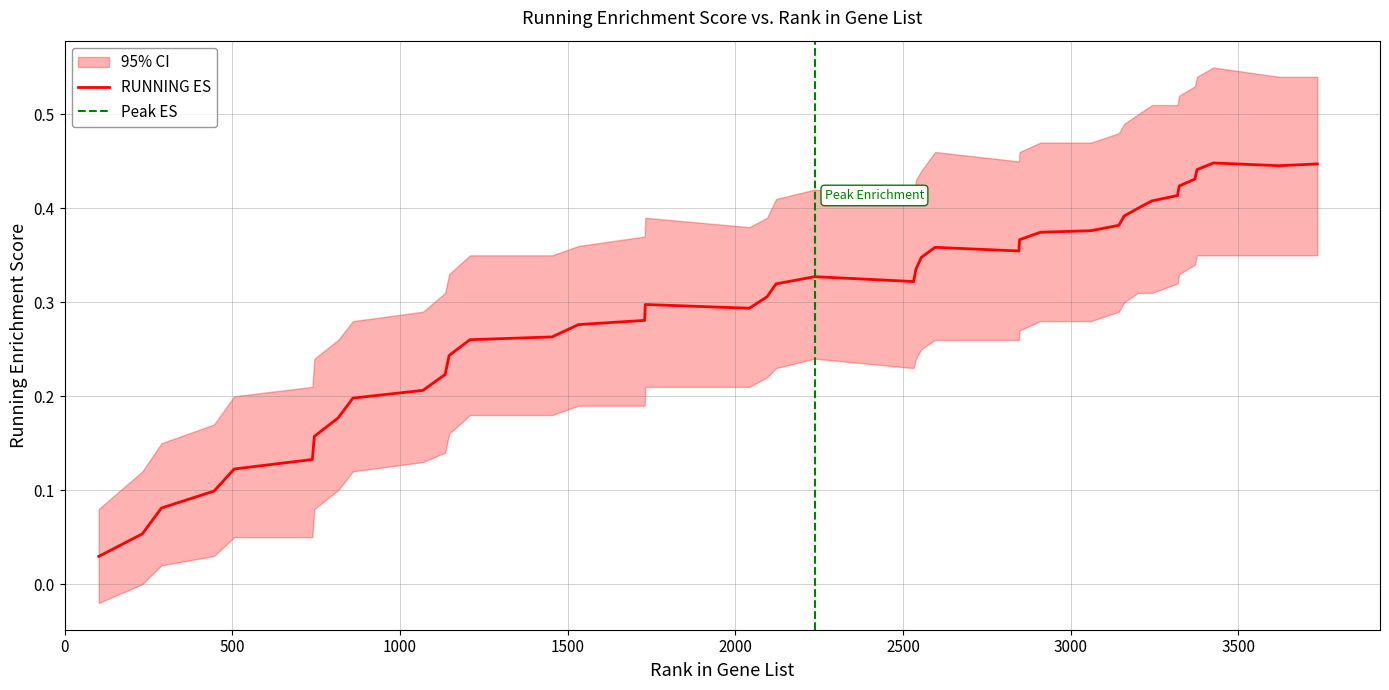

At how many categories does at least one series exceed 0?

40